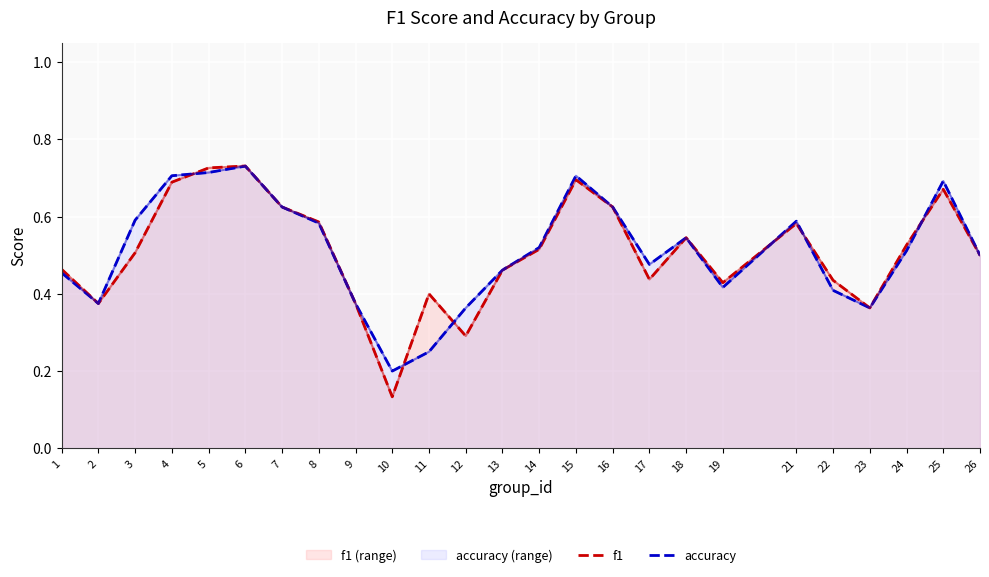

What is the value of the f1 point at the 6th from the left?

0.7